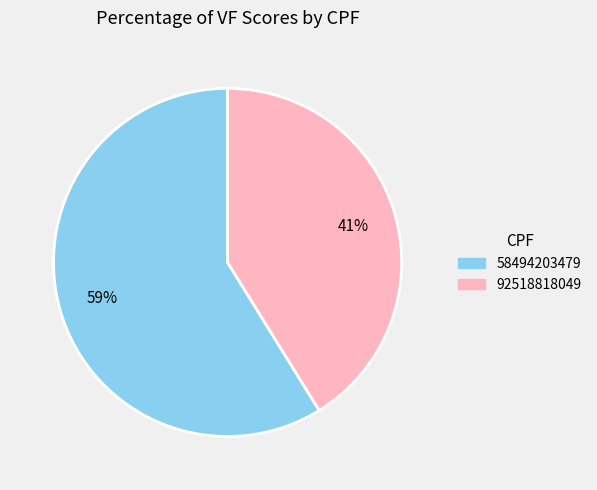

Combined, do 92518818049 and 58494203479 account for over 50%?

Yes